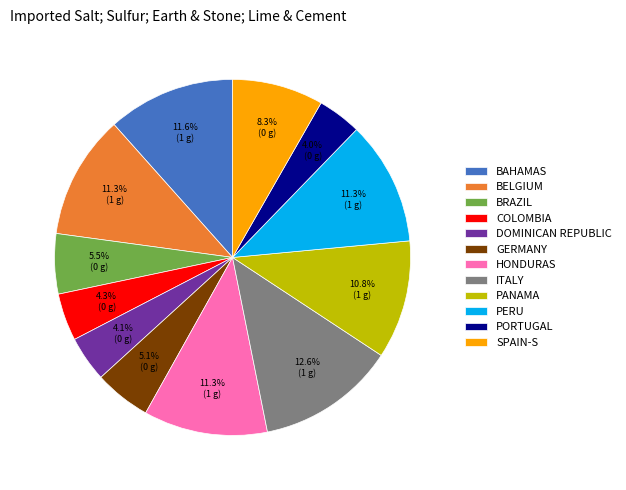

What portion of the pie excludes COLOMBIA?

95.7%